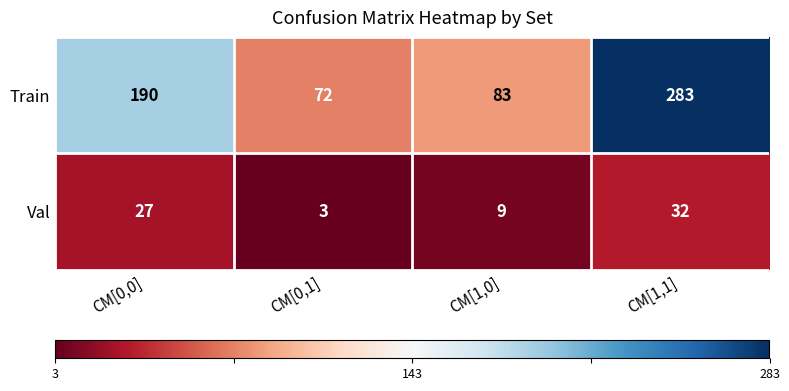

Where is Train nearest to the value 177?

CM[0,0]